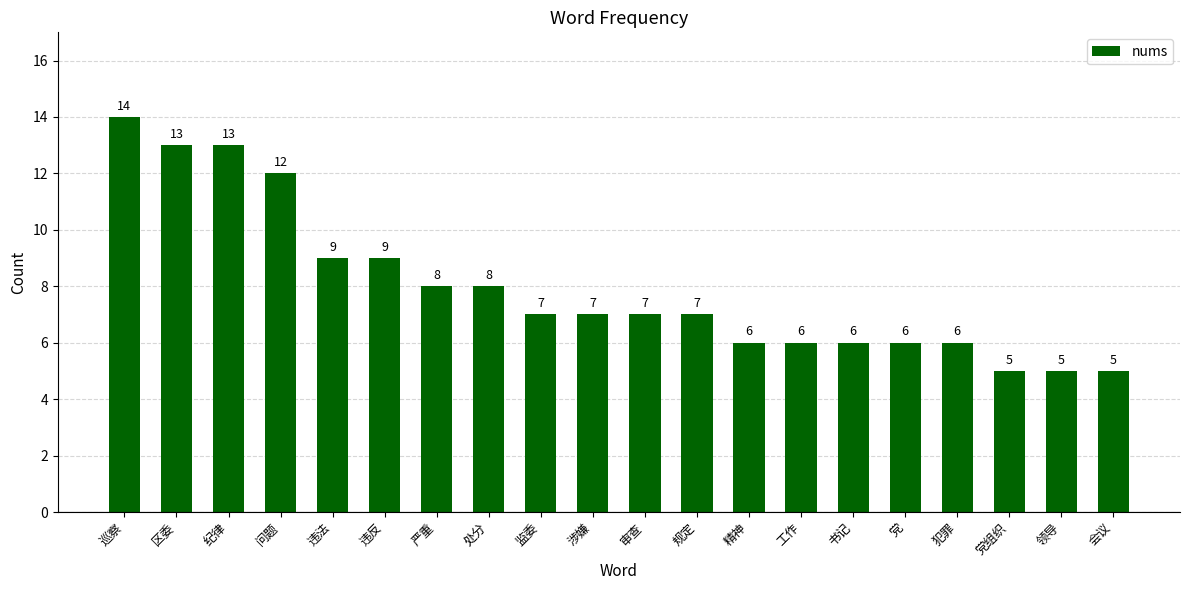

What is the sum of all values?

159